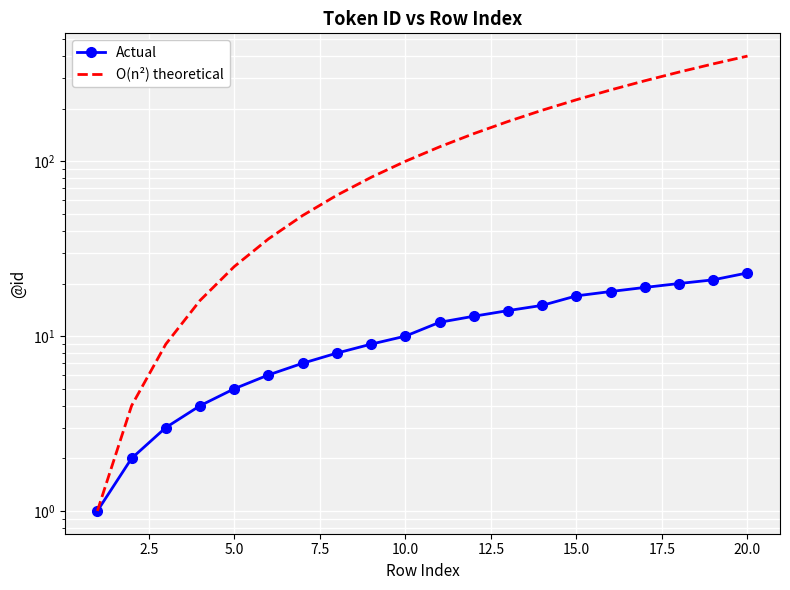

What is the difference between the second highest and minimum values in the O(n²) theoretical series?

360